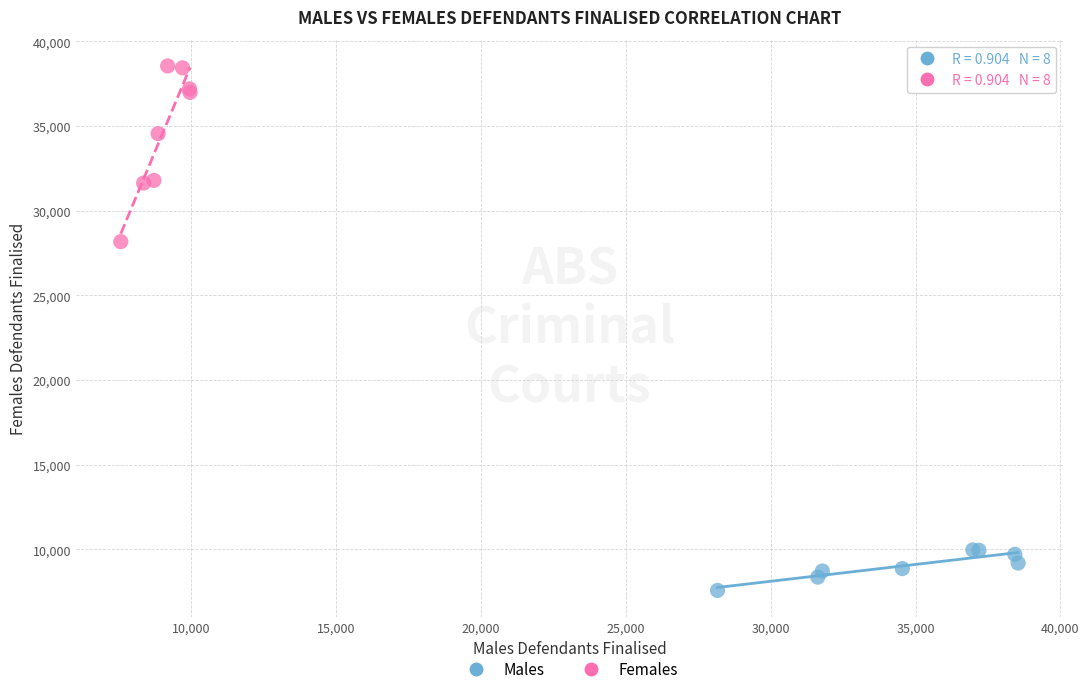

What are all the series names shown in the legend?

Males, Females